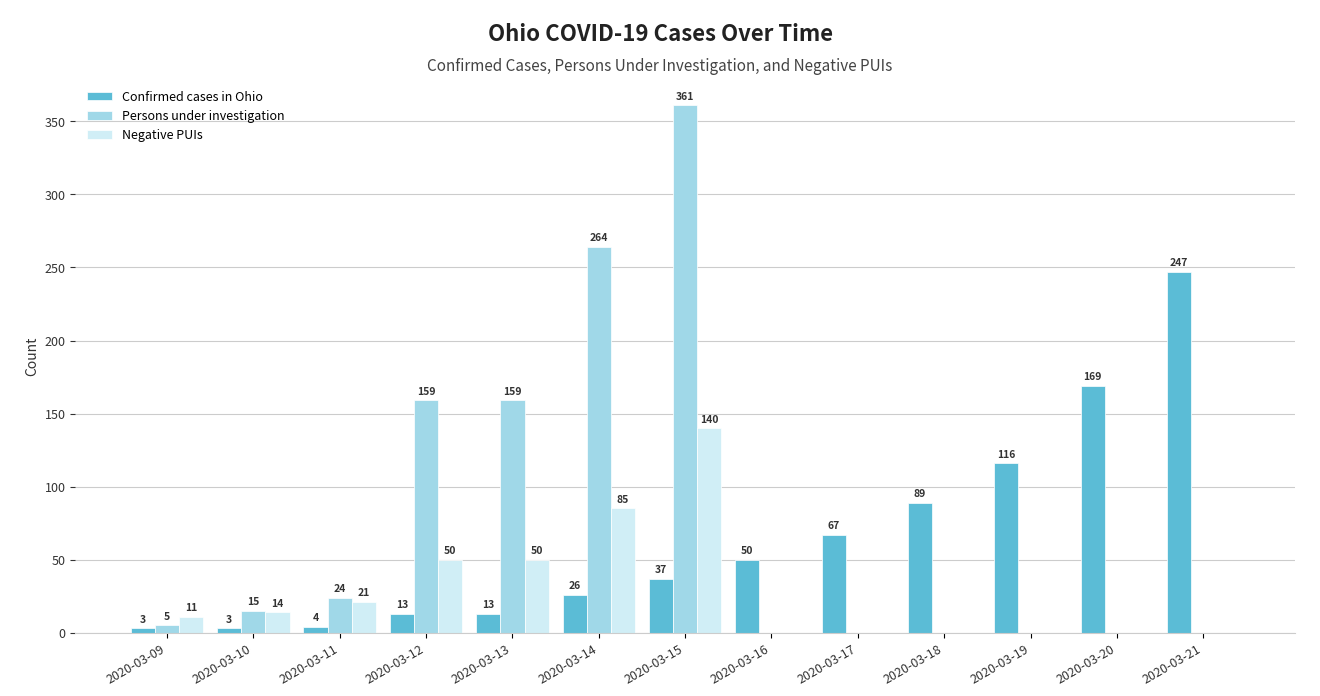

The Confirmed cases in Ohio series shows 65 at 2020-03-15. True or false?

False